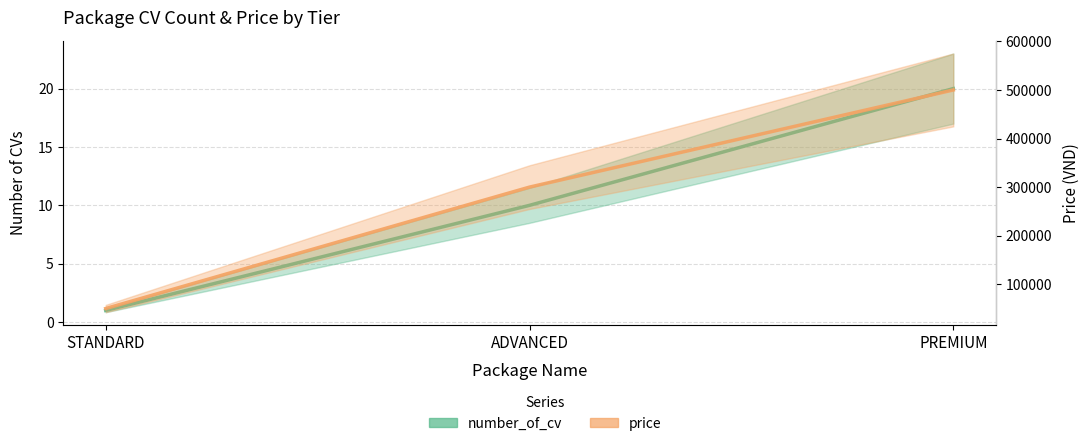

What is the difference between the highest and lowest values at ADVANCED?

299990